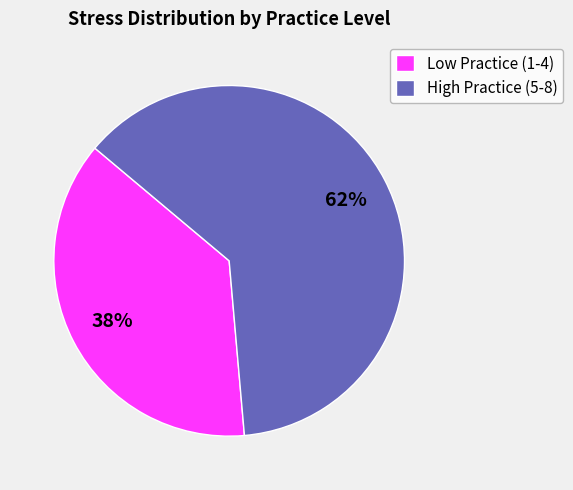

How many slices are in this pie chart?

2